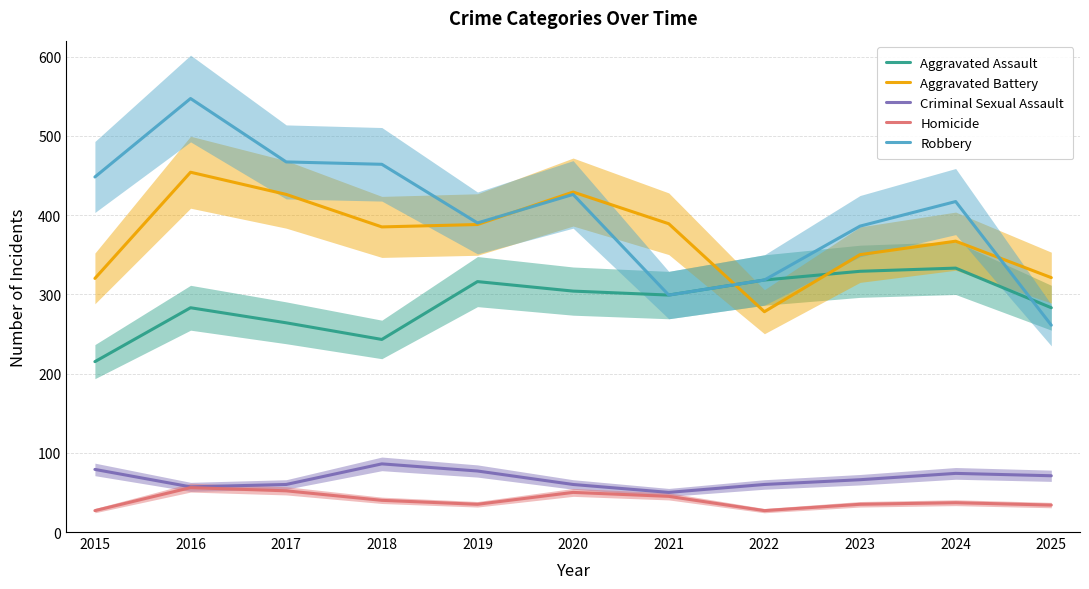

At which category does Homicide reach its first local valley?

2019